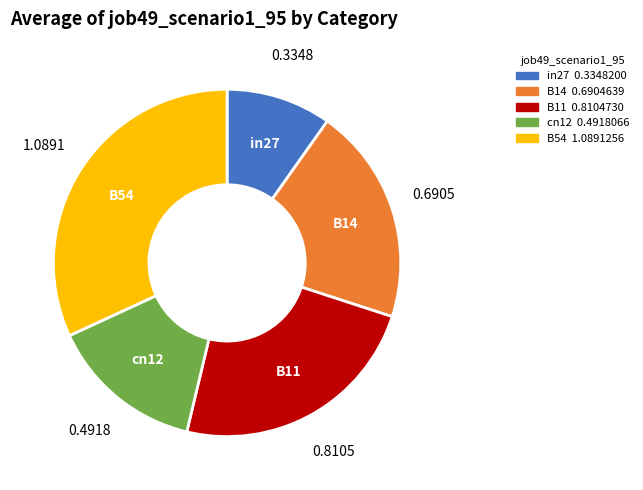

How many slices are in this pie chart?

5